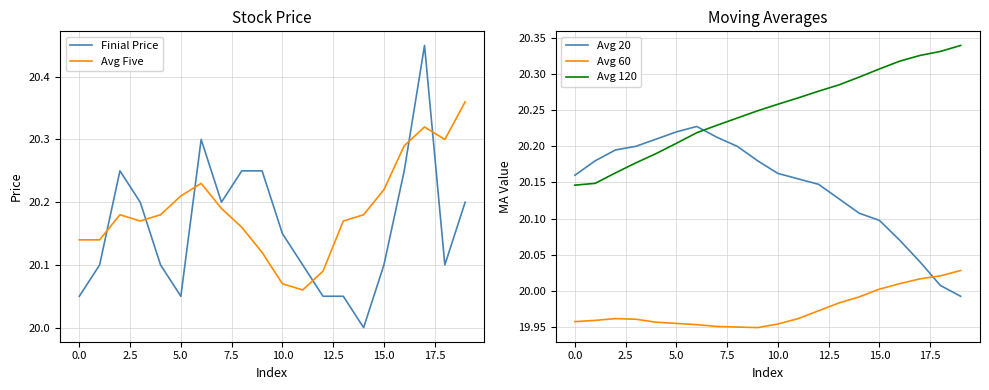

What value does the Avg 60 series have at 13?

20.0